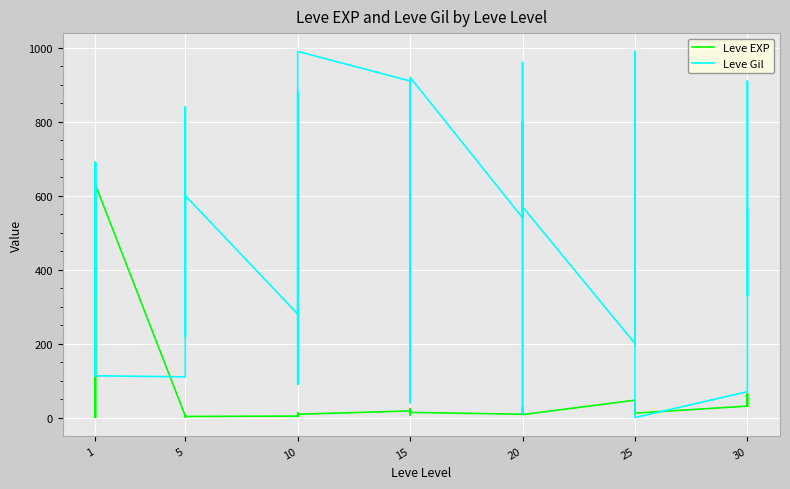

At which label is Leve Gil closest to 495?

5